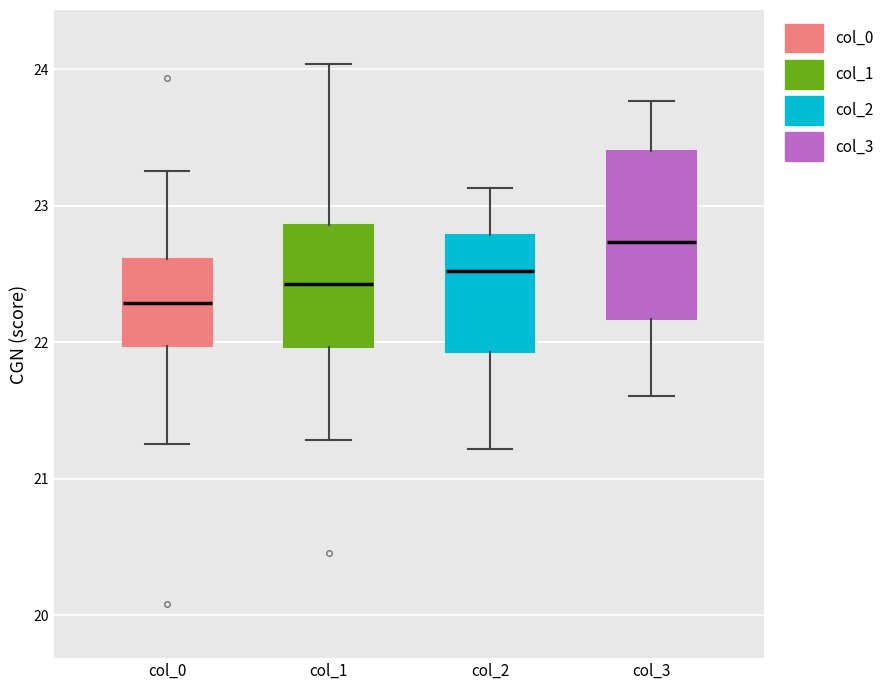

Reading left to right, transcribe this box plot: for each box, give where its median line is, the range the box spans, and where its two whiskers end, as read against the y-axis. The values are not printed on the chart, so give them approximately, as read against the axis.

col_0: median 22.3, box 22.0 to 22.6, whiskers 21.3 to 23.3
col_1: median 22.4, box 22.0 to 22.9, whiskers 21.3 to 24.0
col_2: median 22.5, box 21.9 to 22.8, whiskers 21.2 to 23.1
col_3: median 22.7, box 22.2 to 23.4, whiskers 21.6 to 23.8